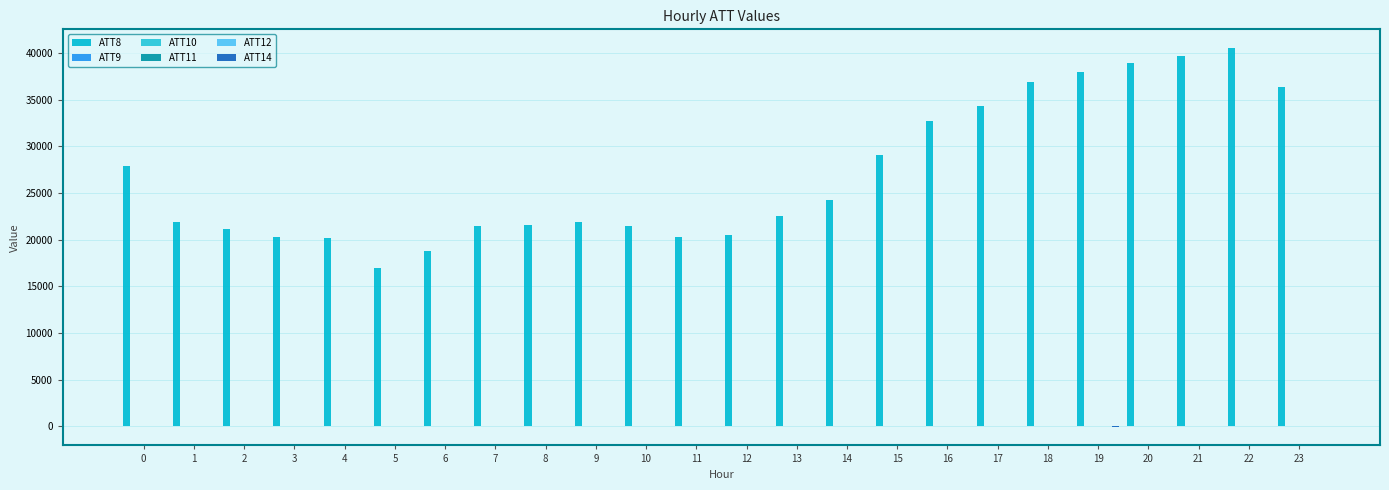

Reading left to right, extract all data points from this chart.

ATT8: 27900.0	21900.0	21100.0	20300.0	20200.0	17000.0	18800.0	21400.0	21600.0	21900.0	21400.0	20300.0	20500.0	22500.0	24200.0	29100.0	32700.0	34300.0	36900.0	38000.0	38900.0	39700.0	40500.0	36300.0
ATT9: -10.0	-10.0	-10.0	-10.0	-10.0	-10.0	-10.0	-10.0	-10.0	-10.0	-10.0	-10.0	-10.0	-10.0	-10.0	-10.0	-10.0	-10.0	-10.0	-10.0	-10.0	-10.0	-10.0	-10.0
ATT10: -10.0	-10.0	-10.0	-10.0	-10.0	-10.0	-10.0	-10.0	-10.0	-10.0	-10.0	-10.0	-10.0	-10.0	-10.0	-10.0	-10.0	-10.0	-10.0	-10.0	-10.0	-10.0	-10.0	-10.0
ATT11: 6.6	5.6	6.2	5.7	3.6	4.9	7.0	9.0	9.4	9.4	9.9	10.2	10.5	10.2	9.3	13.7	13.1	13.9	11.9	14.6	12.7	14.7	7.9	7.2
ATT12: 23.3	23.6	23.8	24.1	24.0	24.3	26.8	30.3	29.4	31.7	33.8	32.6	34.1	38.1	40.1	43.5	45.6	47.9	49.0	51.2	52.3	51.6	52.0	51.0
ATT14: -18.7	-18.9	-18.9	-20.5	-20.8	-20.7	-23.4	-26.7	-26.7	-26.9	-27.9	-30.0	-30.8	-29.7	-30.4	-31.5	-32.6	-32.3	-32.3	-33.7	-32.6	-29.2	-26.8	-23.9